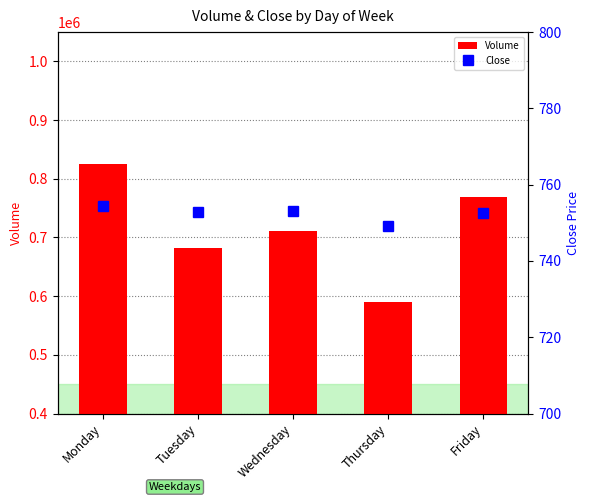

Rank the categories by Close value from lowest to highest.

Thursday, Friday, Tuesday, Wednesday, Monday